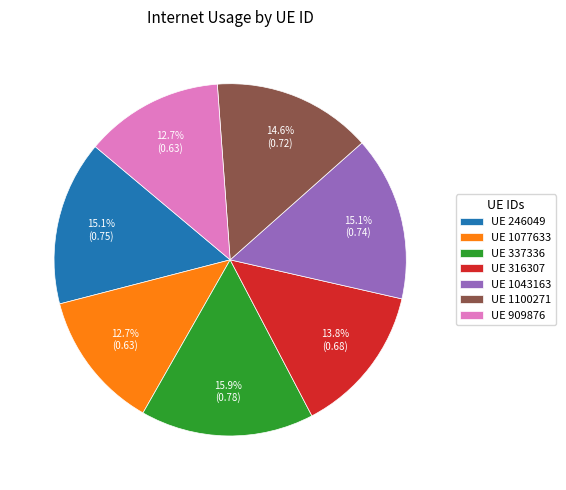

What percentage is NOT represented by UE 316307?

86.2%